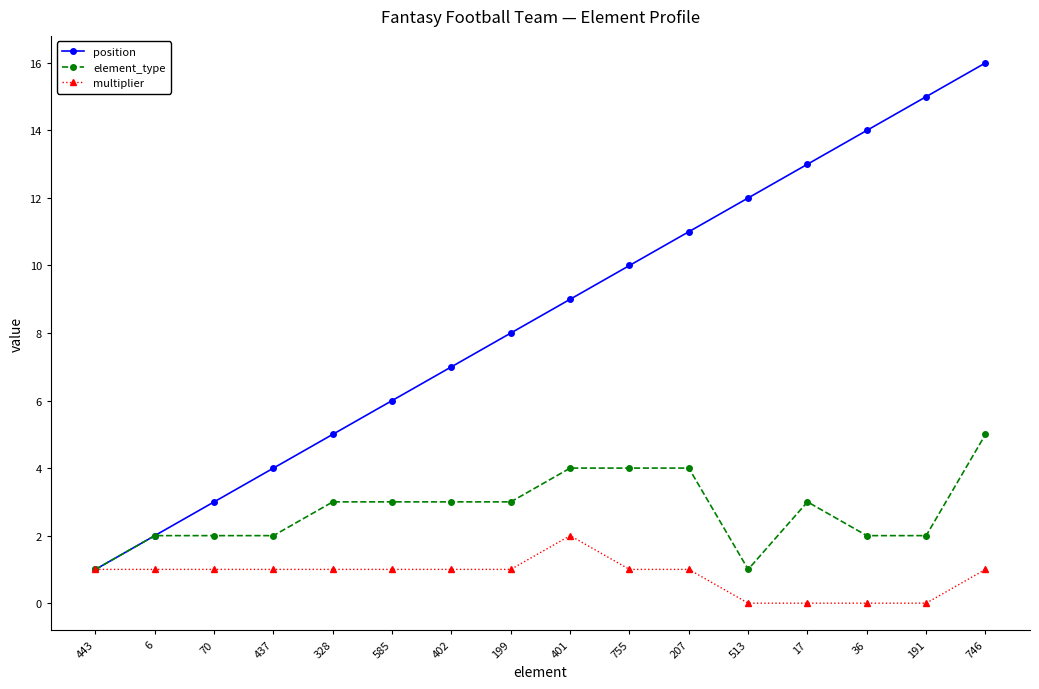

True or false: multiplier has a value of 0 at 402.

False